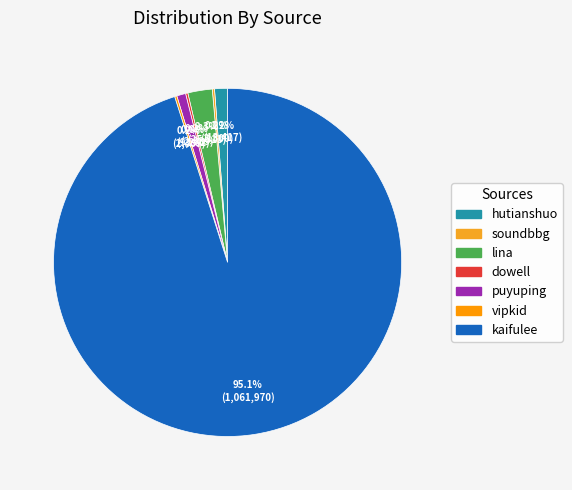

Does any single category account for the majority?

Yes